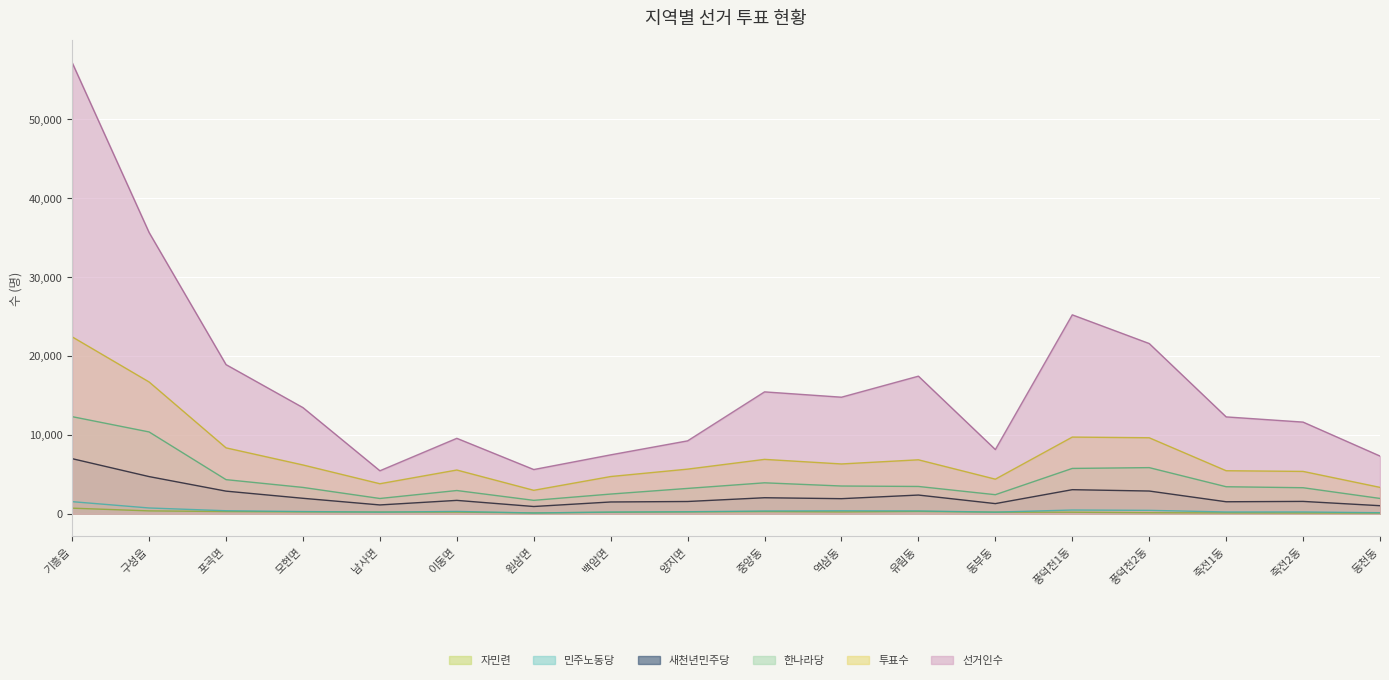

True or false: 자민련 and 새천년민주당 cross at least once.

False